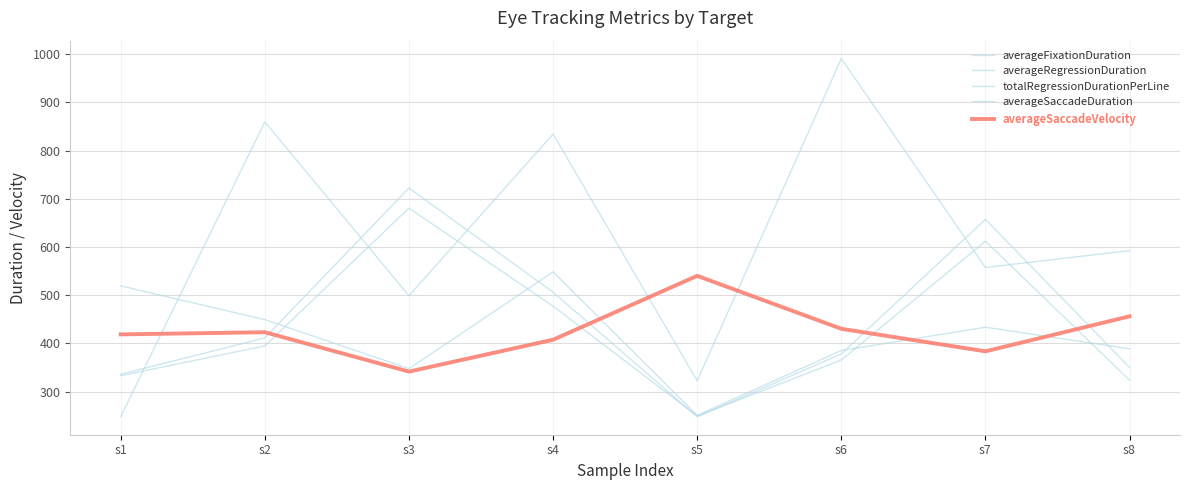

The averageSaccadeVelocity series shows 418.7 at s1. True or false?

True